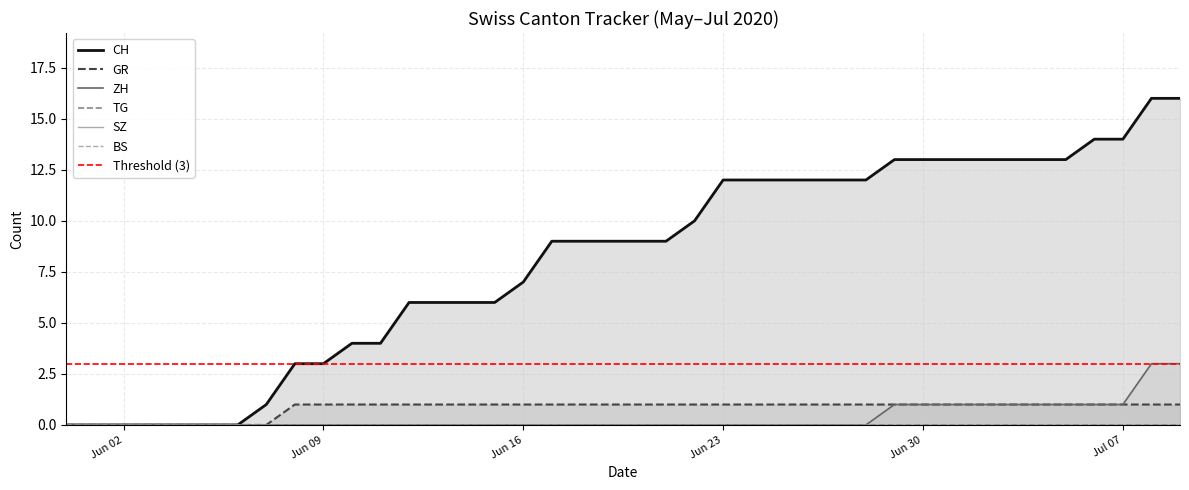

What is the average value of the GR series?

1